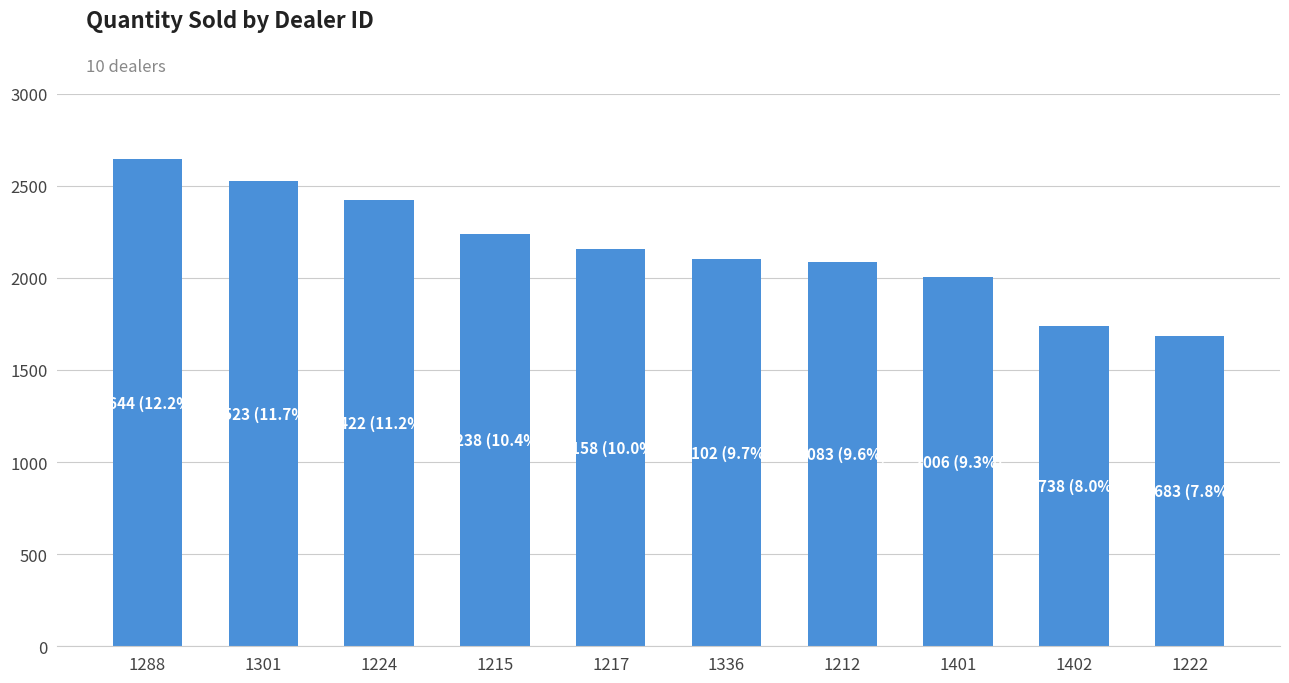

Reading left to right, extract all data points from this chart.

2644	2523	2422	2238	2158	2102	2083	2006	1738	1683